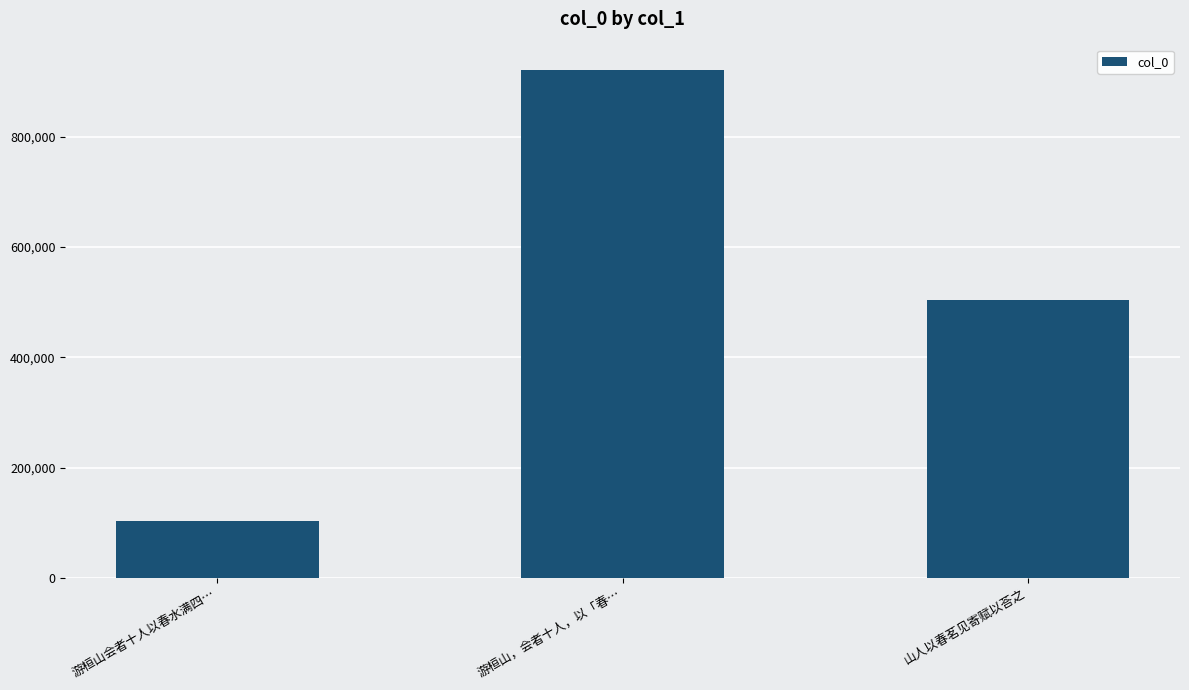

Are the bars grouped side by side (vs. stacked)?

No